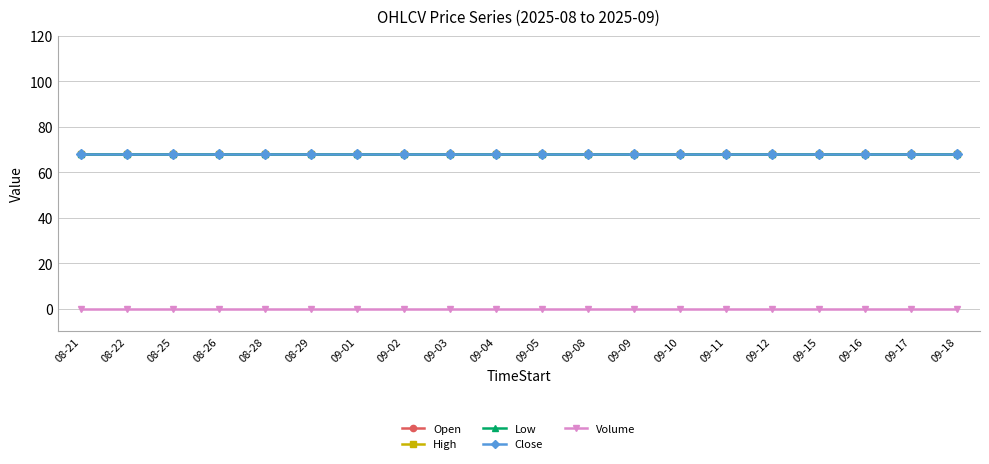

How many lines are shown in the chart?

5